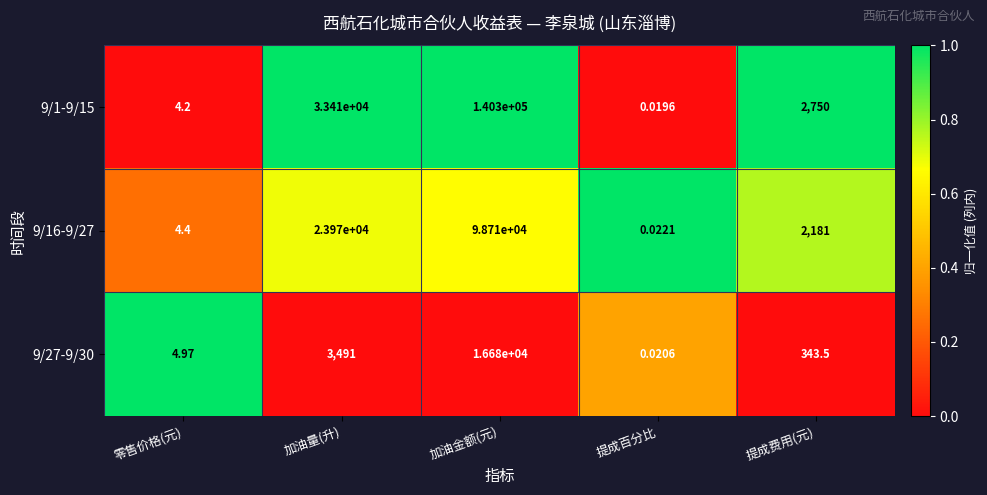

Where is 9/1-9/15 nearest to the value 70150?

加油量(升)